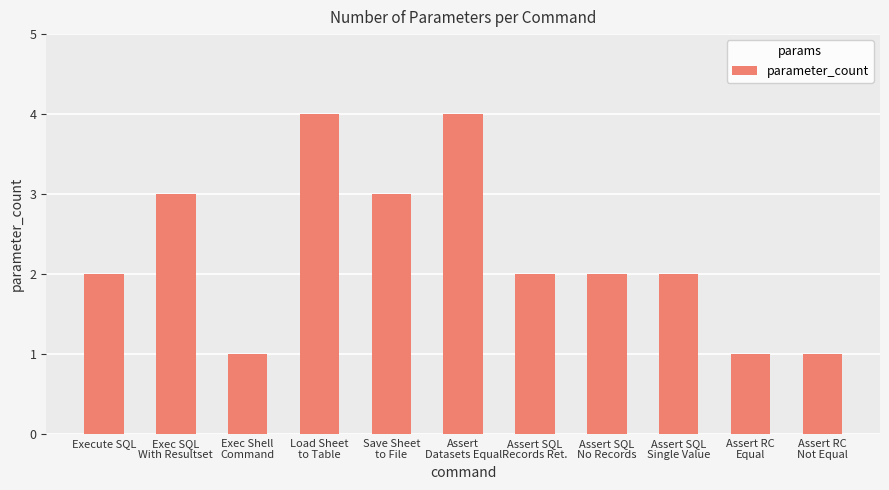

What is the difference between the values at Exec Shell
Command and Assert SQL
Single Value?

1